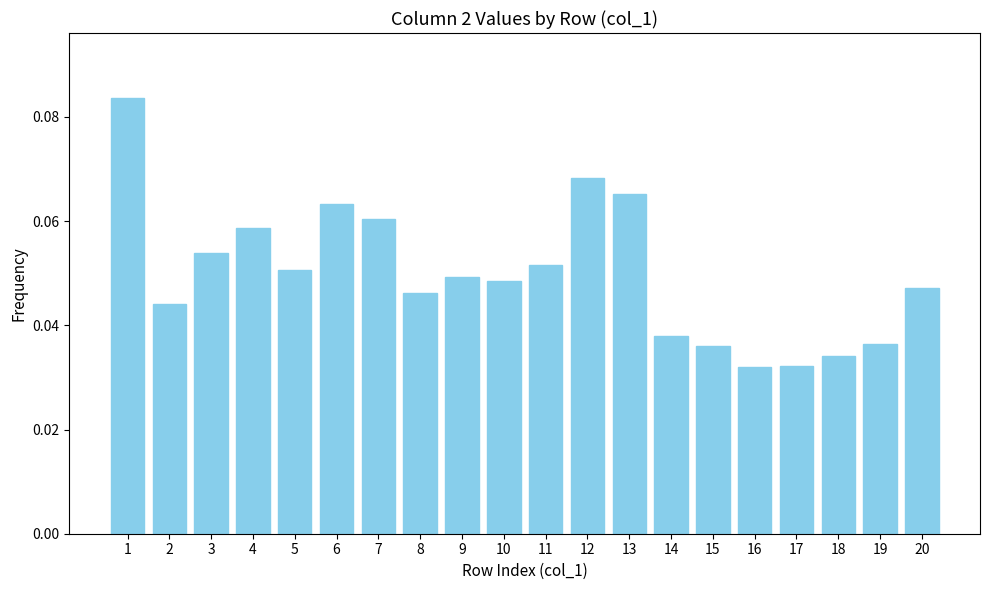

True or false: the data shows 0.0 at 6.

False